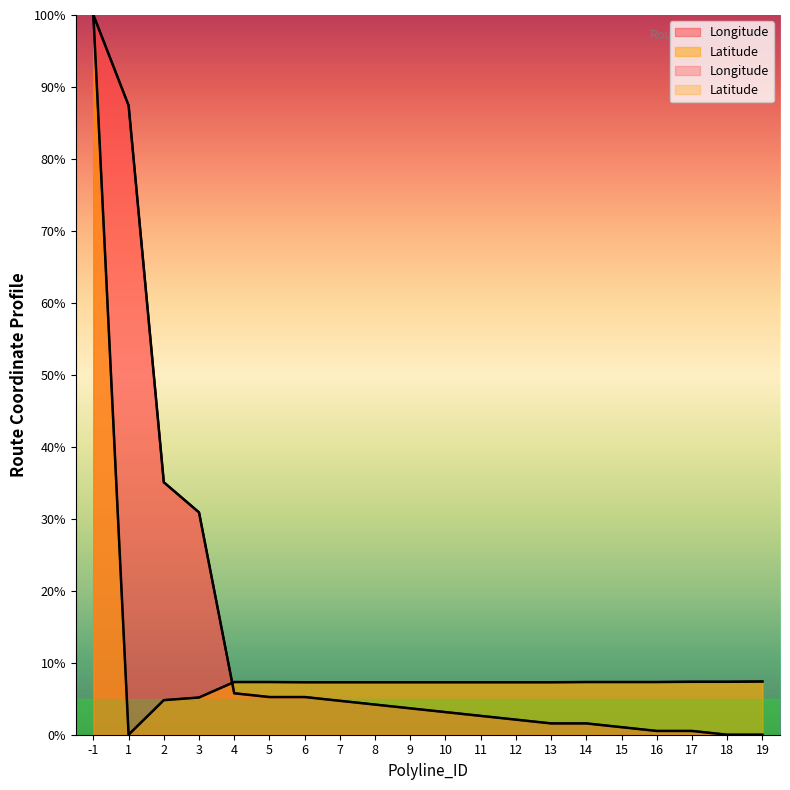

Rank the series at 1 from lowest to highest value.

Latitude, Longitude